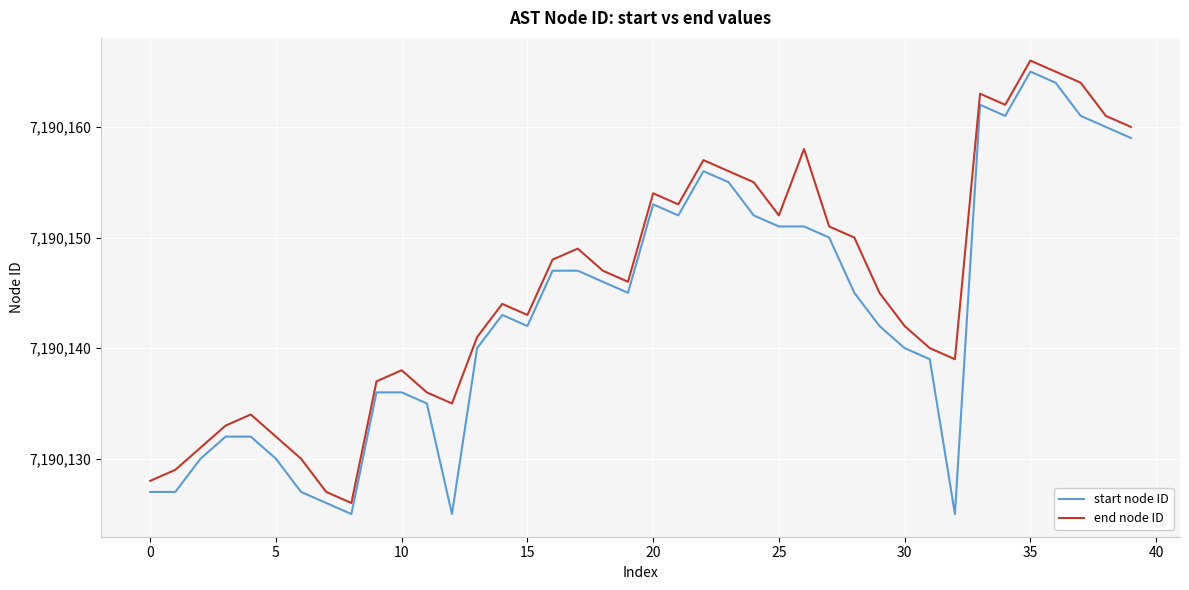

What is the difference between the maximum and minimum values in the start node ID series?

40